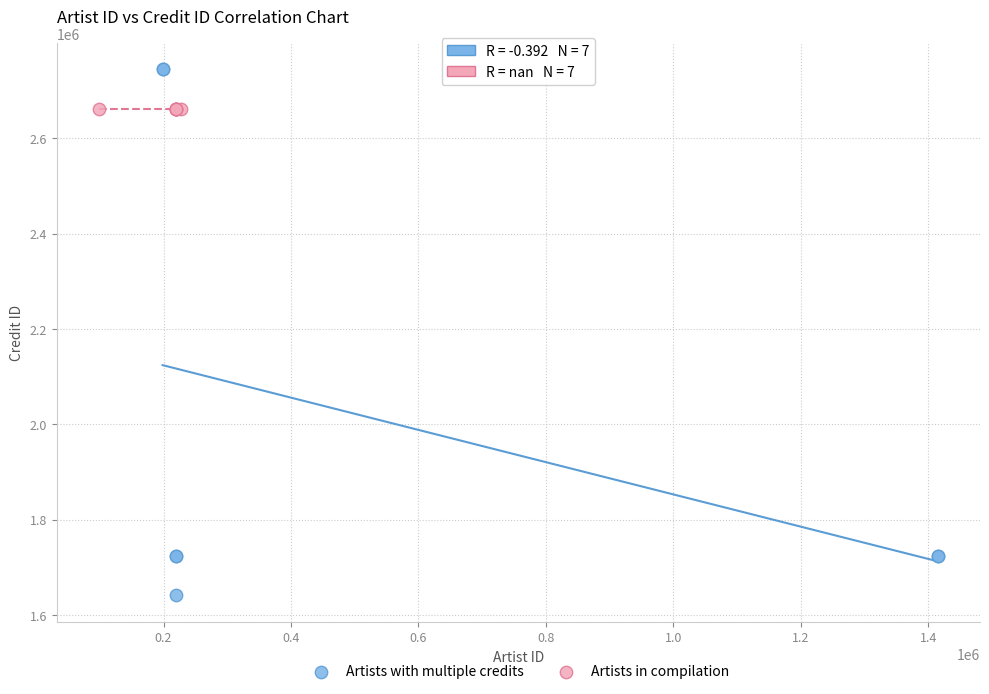

Which series contains the highest Y value?

Artists with multiple credits